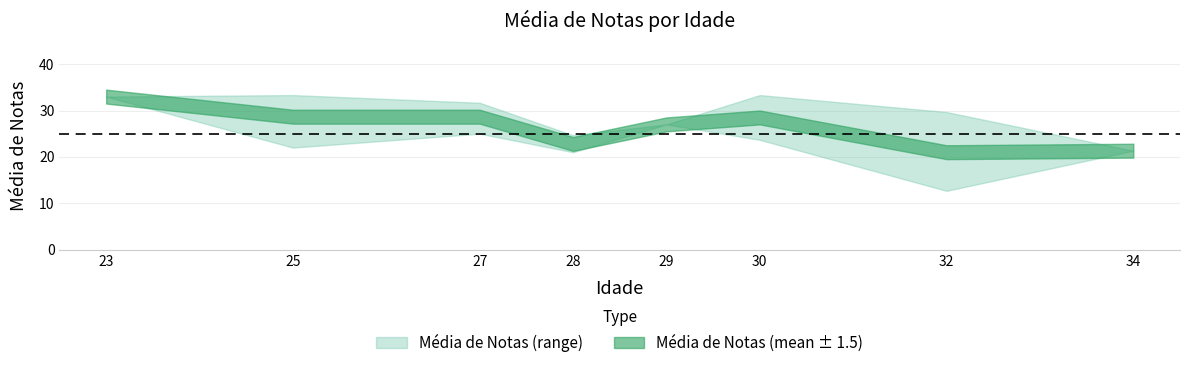

Is it true that the value at 32.0 is 12.7?

True